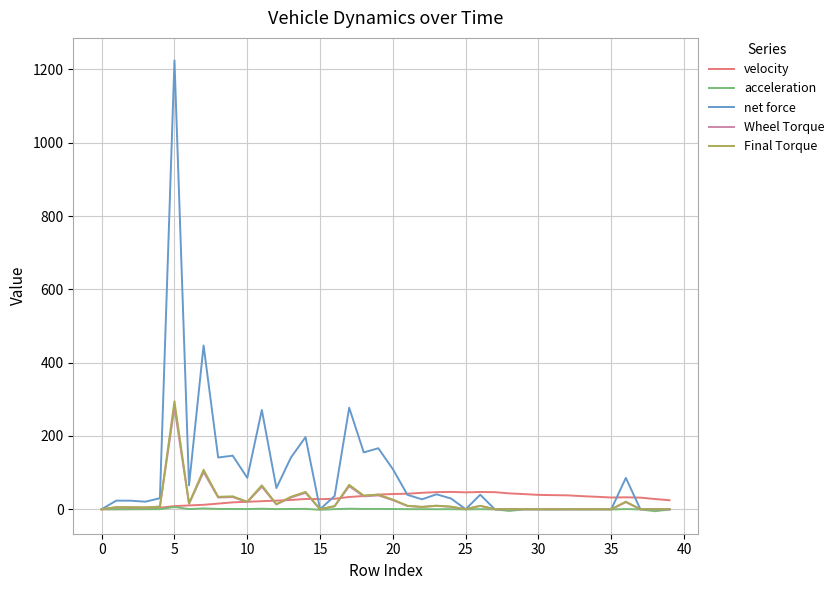

List the series in order of their peak value, lowest first.

acceleration, velocity, Wheel Torque, Final Torque, net force